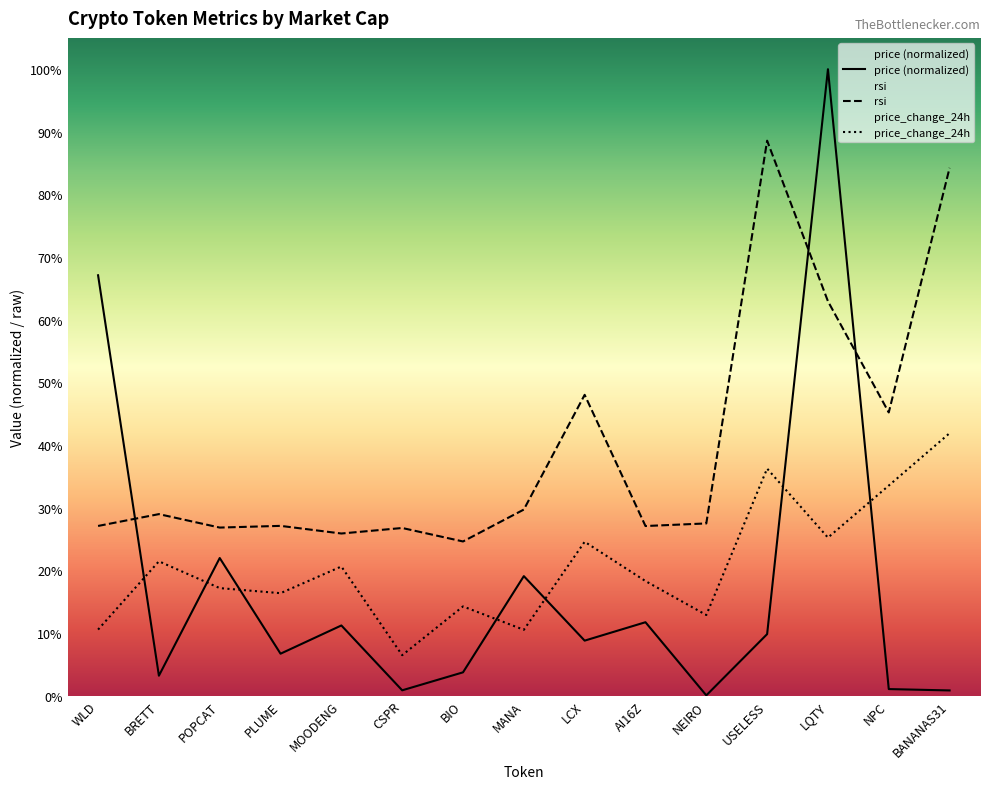

How many interior local valleys does the rsi series have?

5